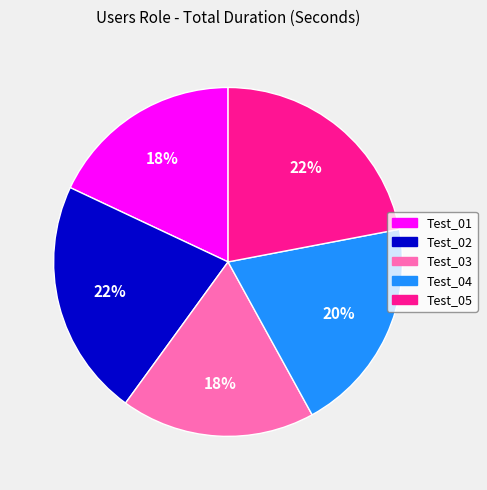

Approximately how many times larger is the value at Test_03 compared to Test_04?

0.9